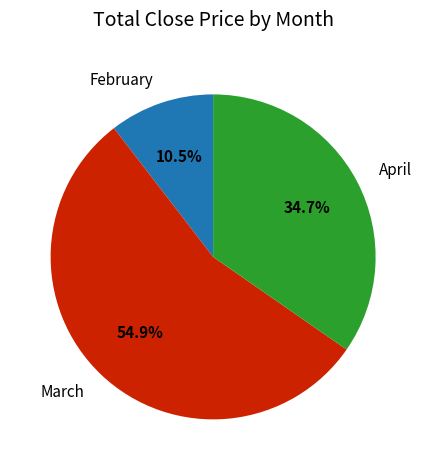

Rank the categories by value from lowest to highest.

February, April, March